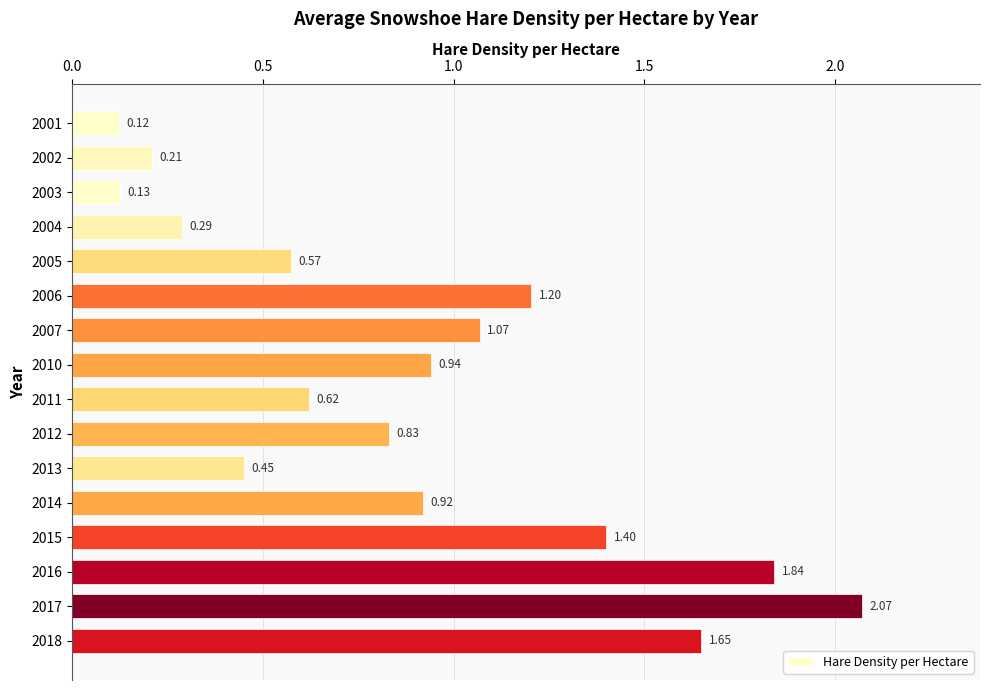

List the labels in order of value, largest first.

2017, 2016, 2018, 2015, 2006, 2007, 2010, 2014, 2012, 2011, 2005, 2013, 2004, 2002, 2003, 2001